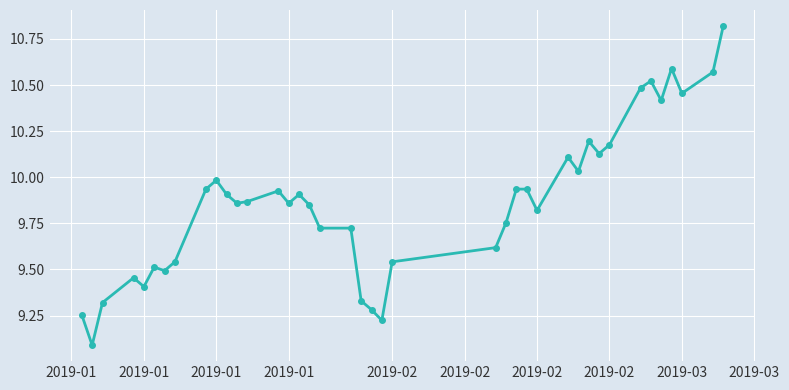

What is the sum of all values?

394.5